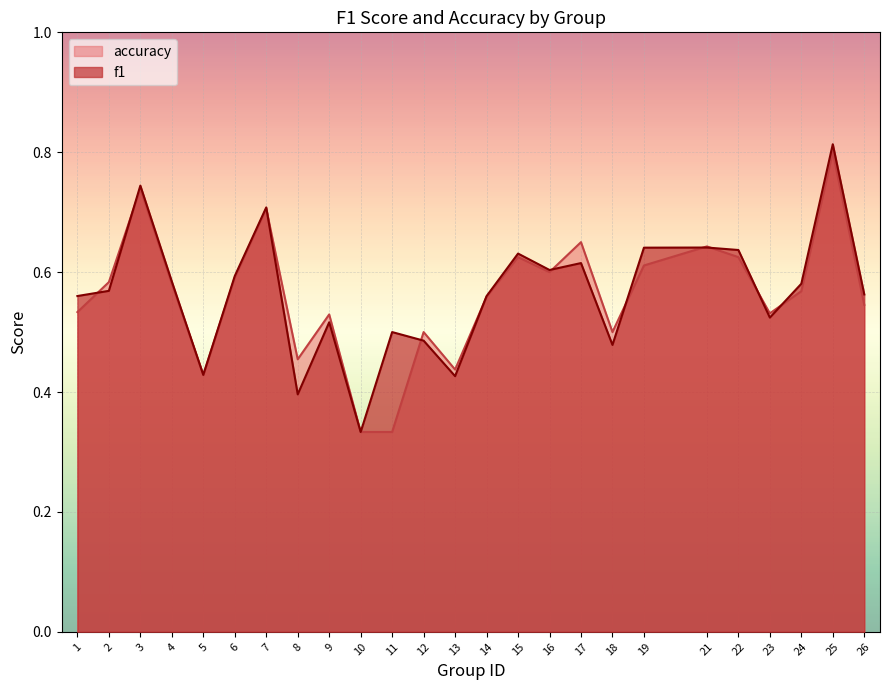

Reading left to right, list all the values displayed in this chart.

f1: 0.6	0.6	0.7	0.6	0.4	0.6	0.7	0.4	0.5	0.3	0.5	0.5	0.4	0.6	0.6	0.6	0.6	0.5	0.6	0.6	0.6	0.5	0.6	0.8	0.6
accuracy: 0.5	0.6	0.7	0.6	0.4	0.6	0.7	0.5	0.5	0.3	0.3	0.5	0.4	0.6	0.6	0.6	0.7	0.5	0.6	0.6	0.6	0.5	0.6	0.8	0.5